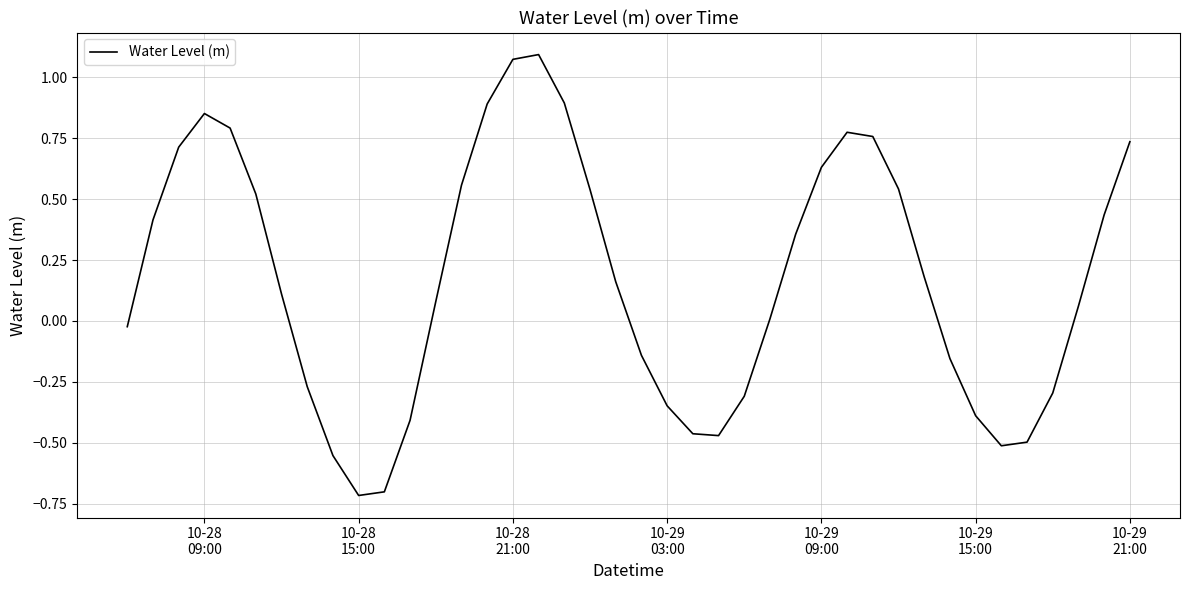

What is the smallest value displayed?

-0.7